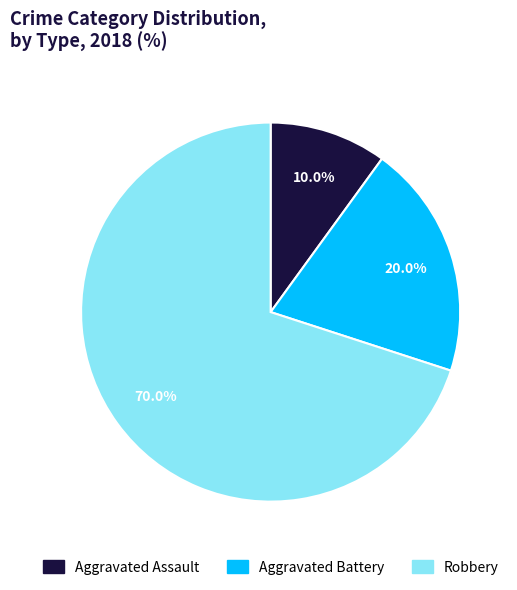

Does any single category account for the majority?

Yes